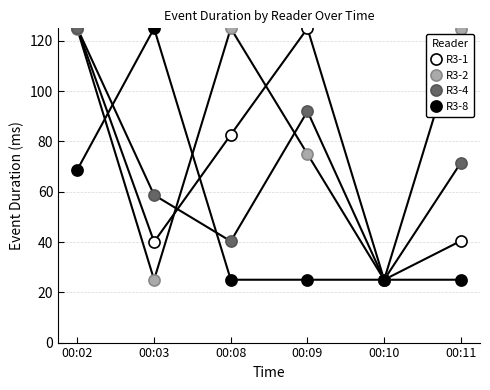

Read the R3-1 value at 00:08.

82.7